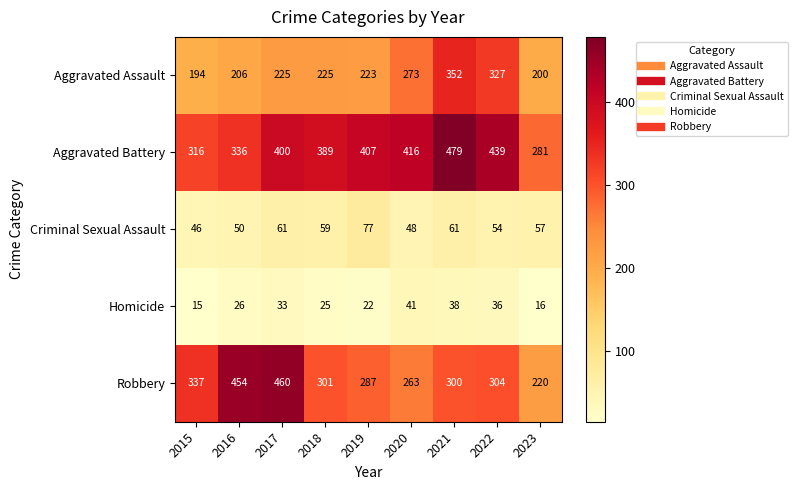

The Criminal Sexual Assault series shows 13 at 2015. True or false?

False